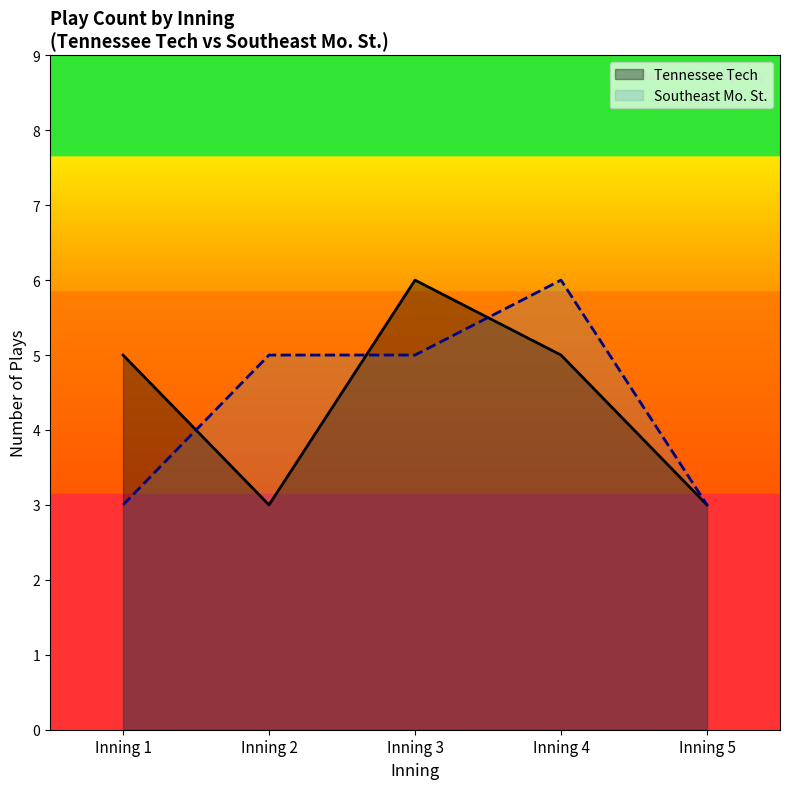

What are all the series names shown in the legend?

Tennessee Tech, Southeast Mo. St.